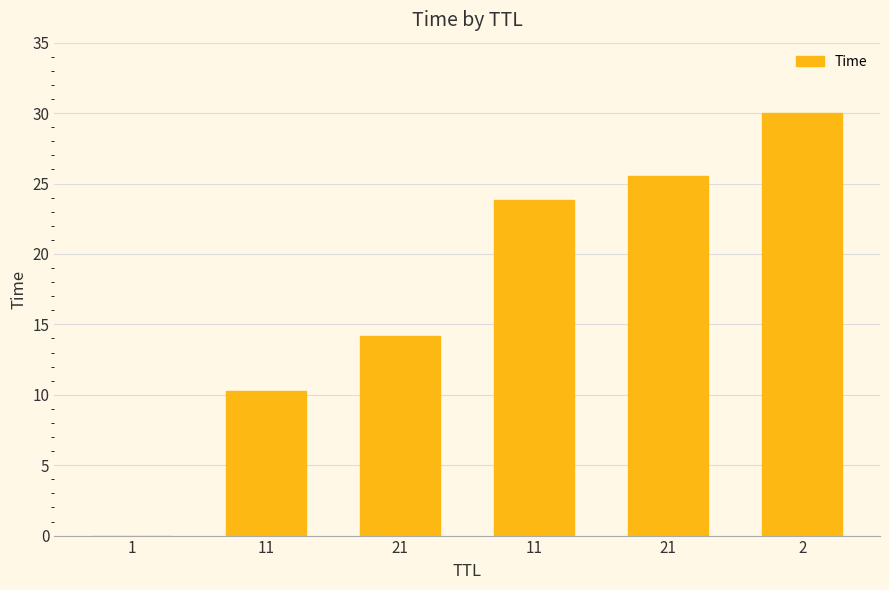

List the labels in order of value, smallest first.

1, 11, 21, 11, 21, 2